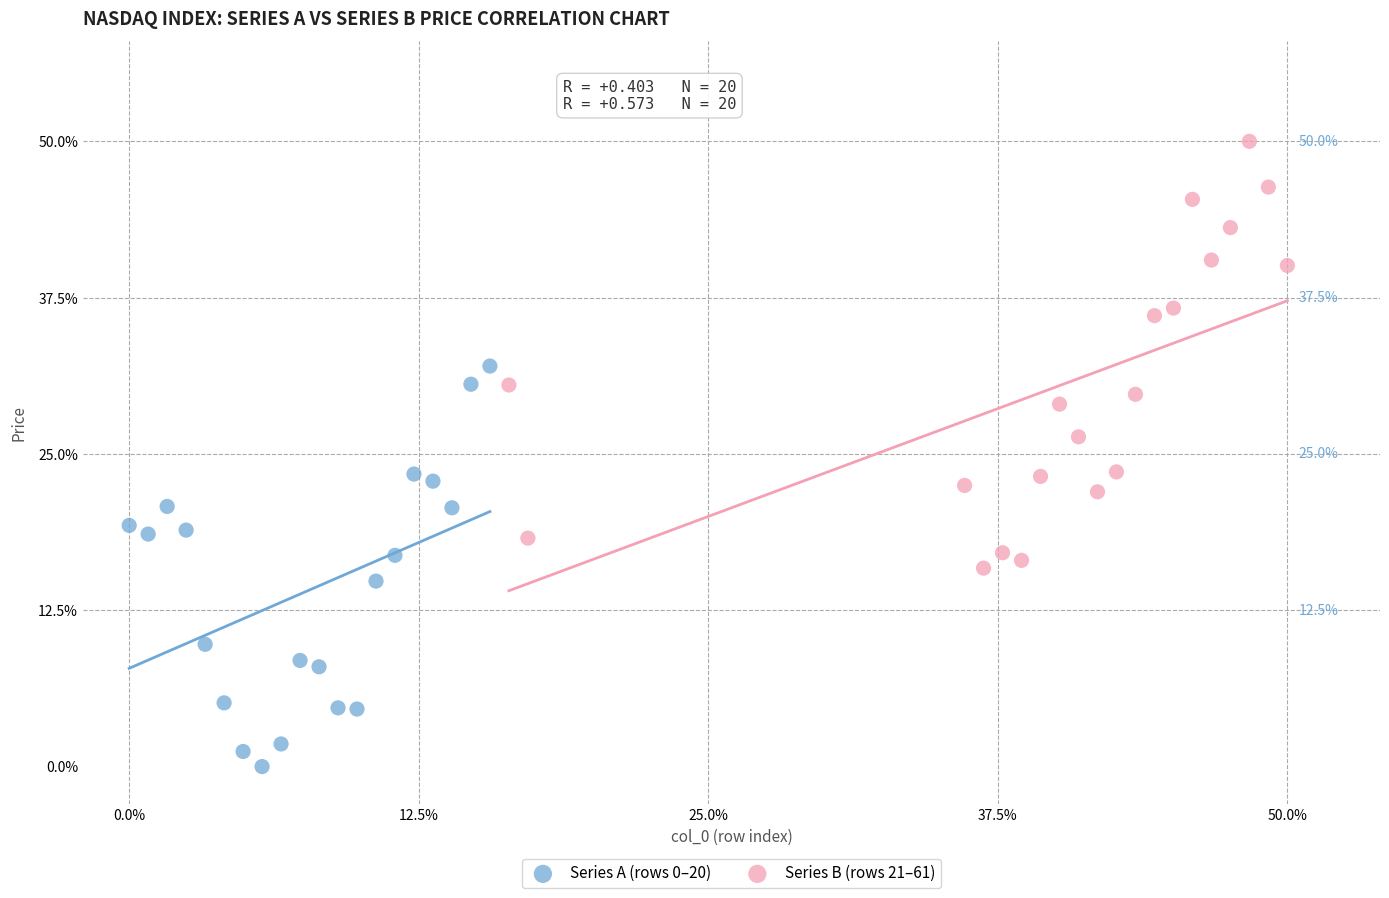

Which series has the largest Y range (max minus min)?

Series B (rows 21–61)